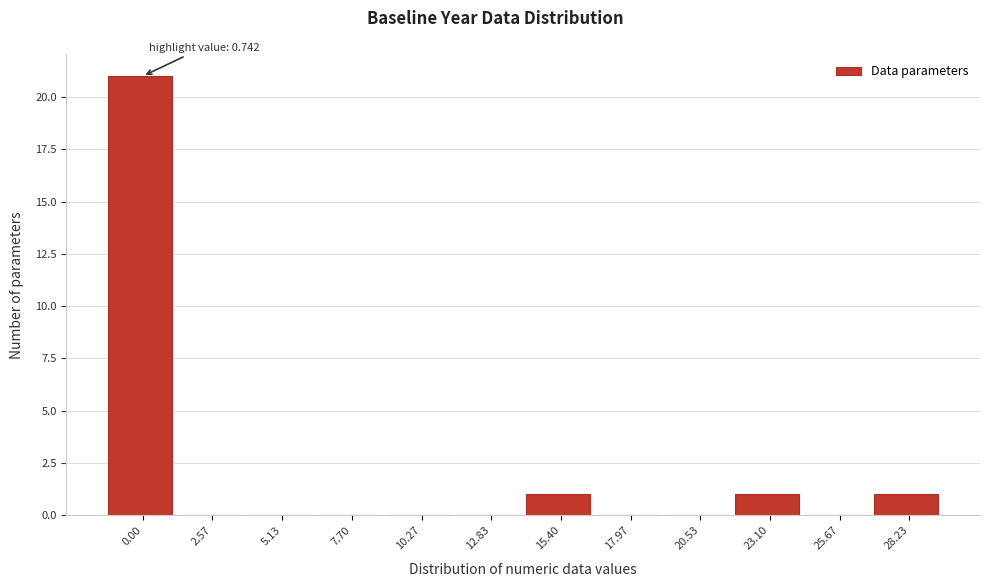

Reading right to left, extract all data points from this chart.

28.23=1	25.67=0	23.10=1	20.53=0	17.97=0	15.40=1	12.83=0	10.27=0	7.70=0	5.13=0	2.57=0	0.00=21